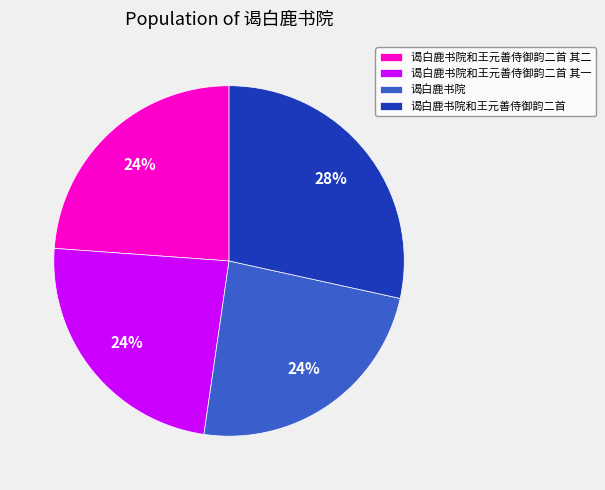

Count the number of slices in the pie.

4